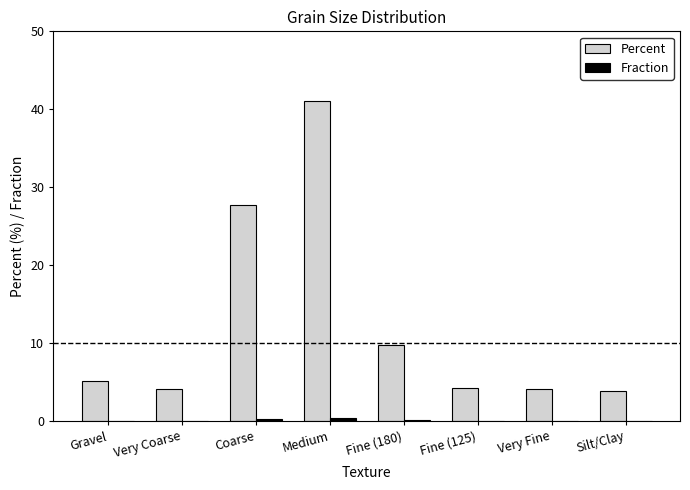

Is it true that Percent equals 27.7 at Coarse?

True